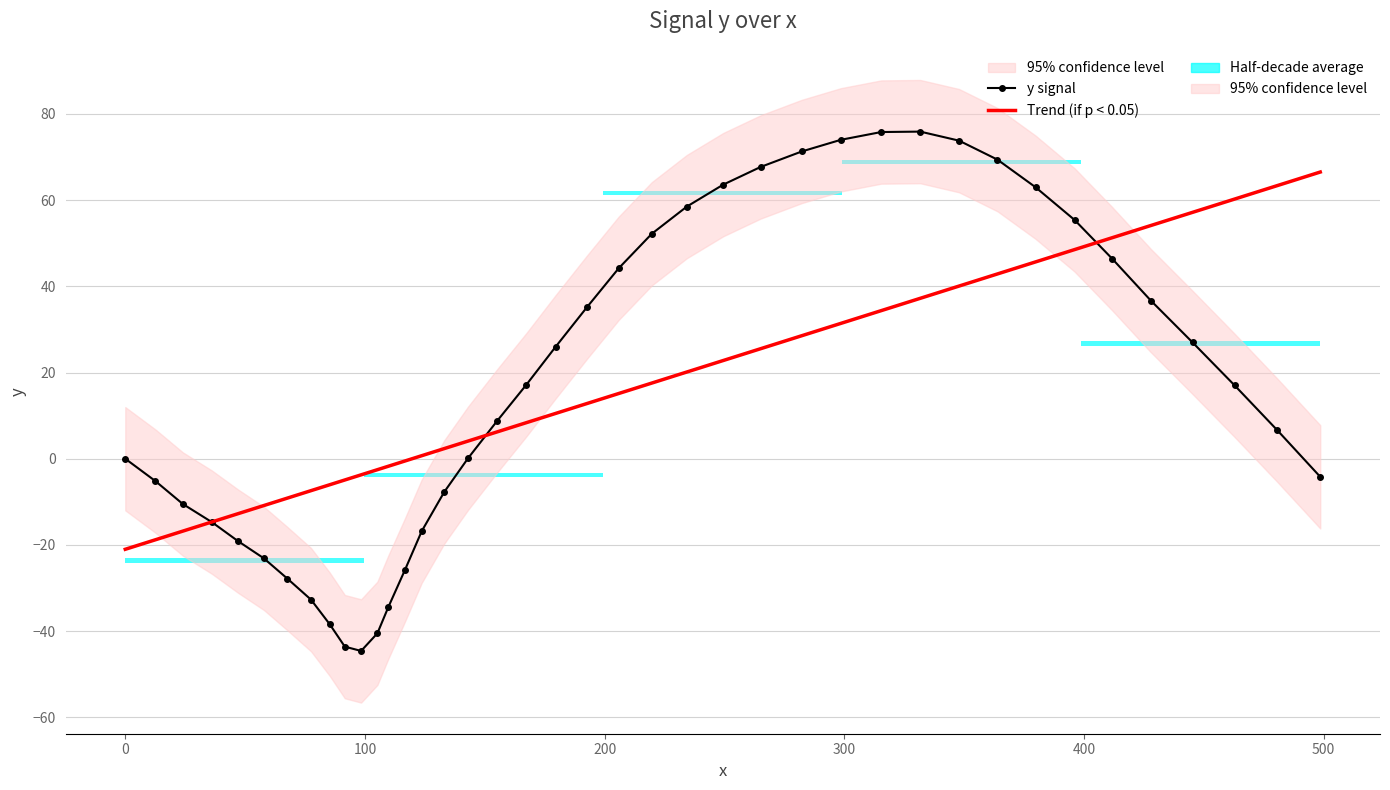

What is the difference between the maximum and minimum values in the y signal series?

120.5